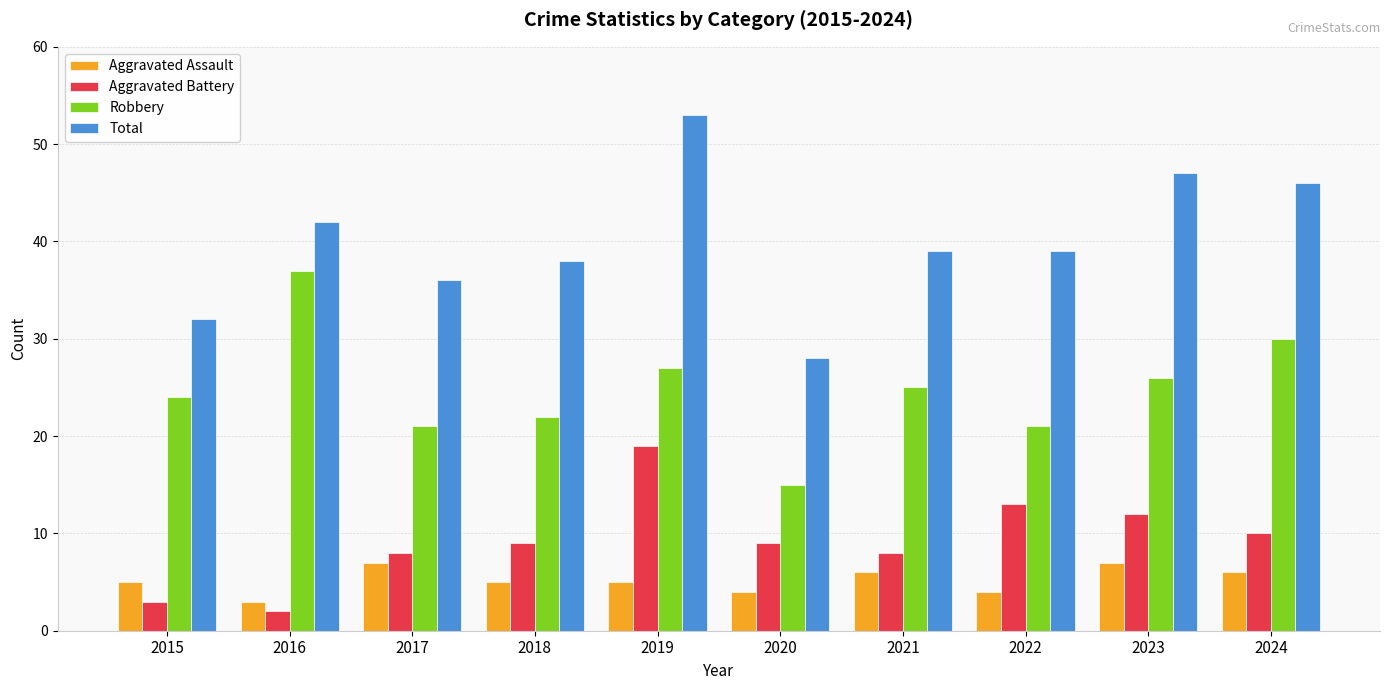

What is the sum of all Robbery values?

248